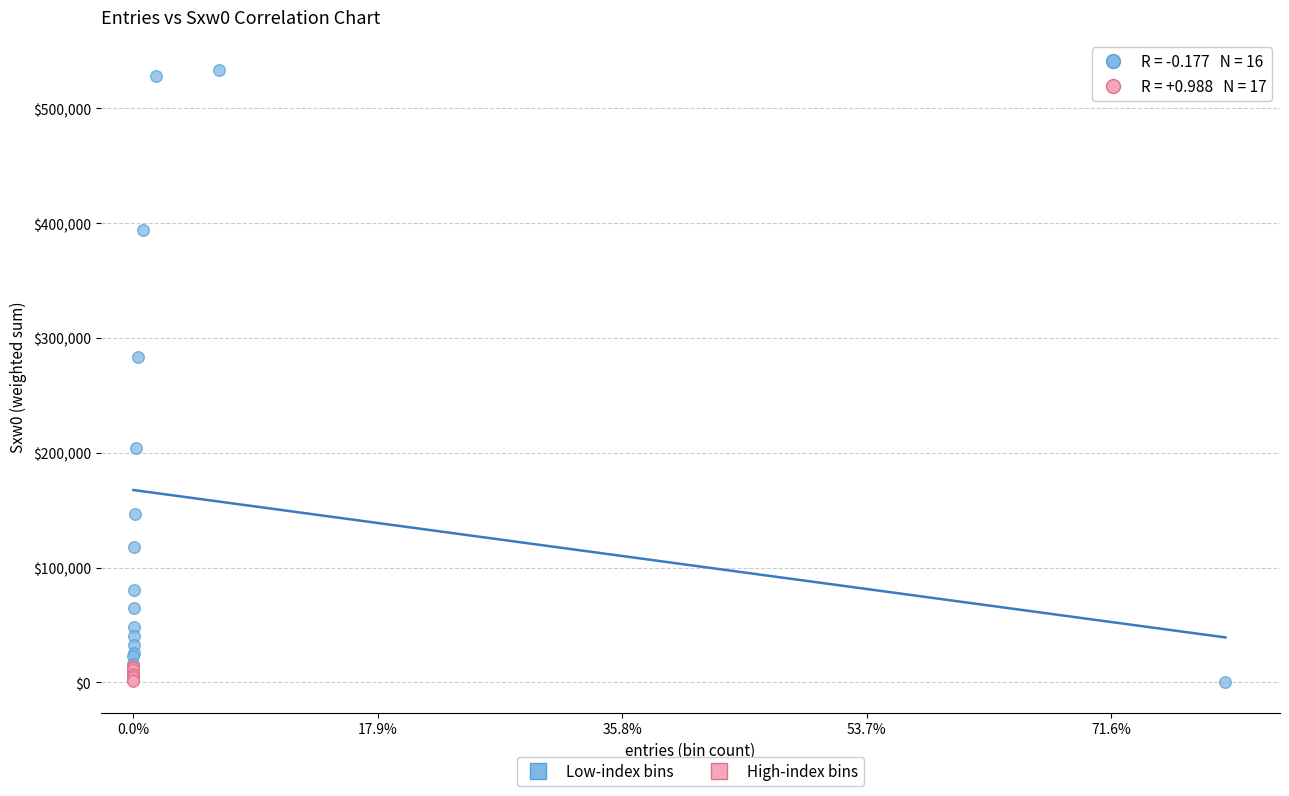

Which series has the largest Y range (max minus min)?

Low-index bins